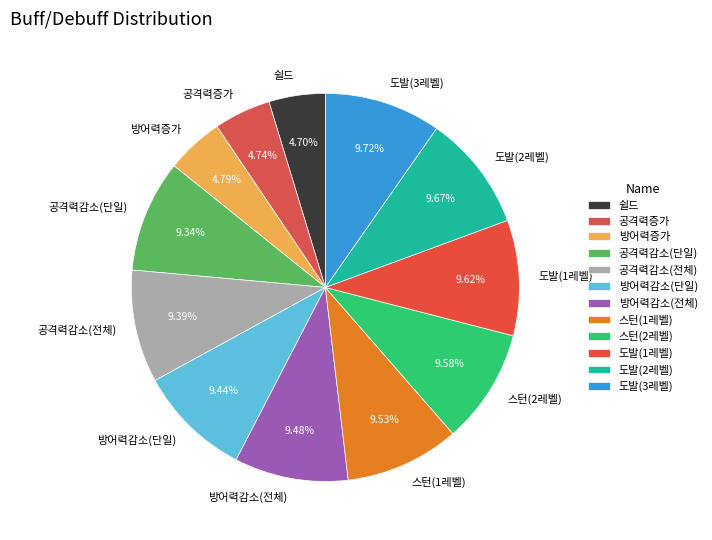

Is the sum of 공격력감소(전체) and 쉴드 greater than half?

No